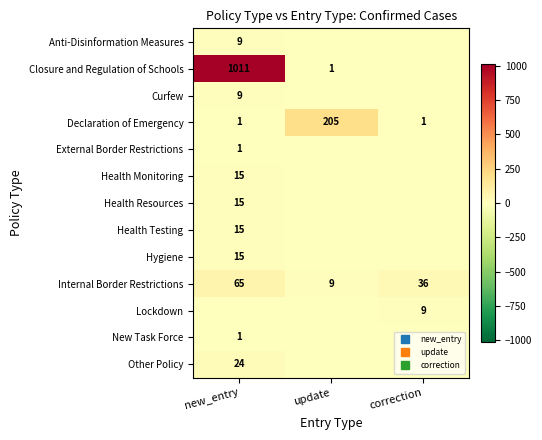

What is the spread (max minus min) of values at correction?

36